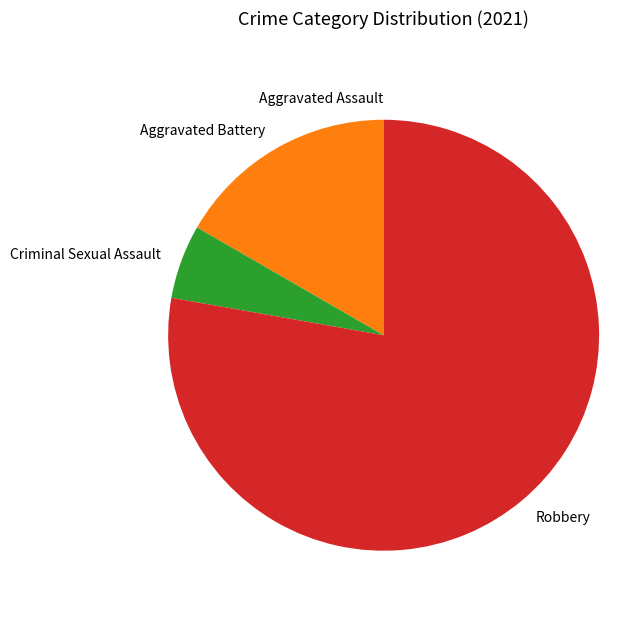

Which category has the biggest portion of the pie?

Robbery